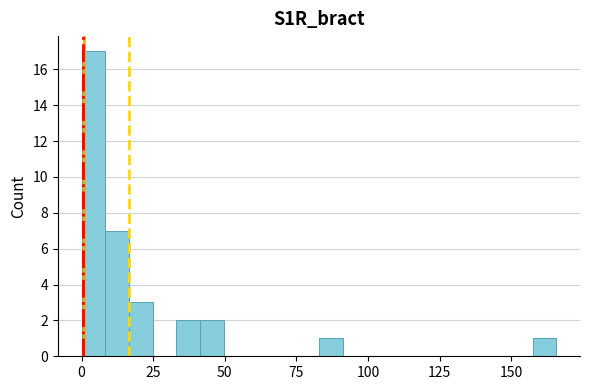

Read against the x-axis, roughly where is the centre of the tallest bar?

5